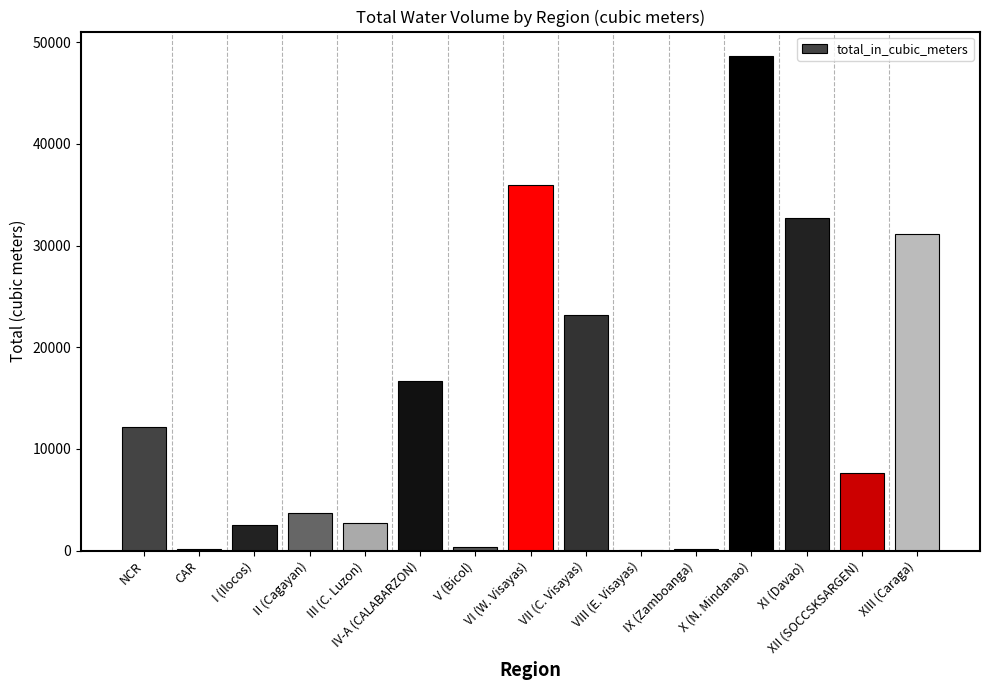

What is the sum of all values?

217652